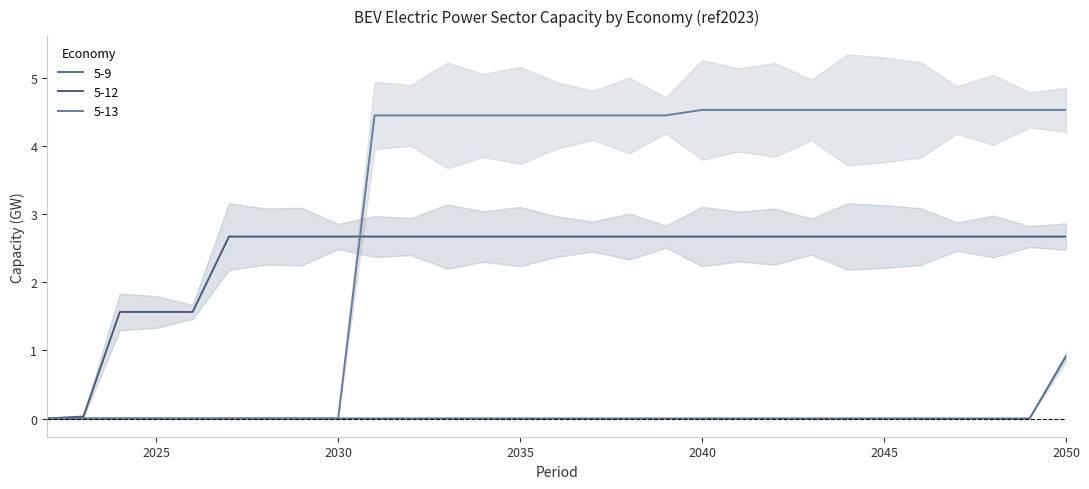

True or false: 5-12 and 5-9 intersect in this chart.

False